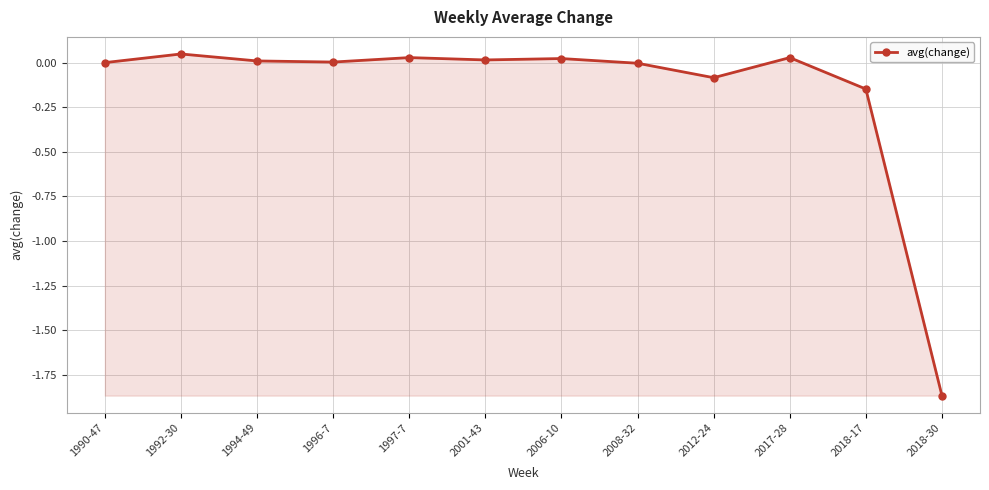

True or false: the data shows -0.0 at 2008-32.

True